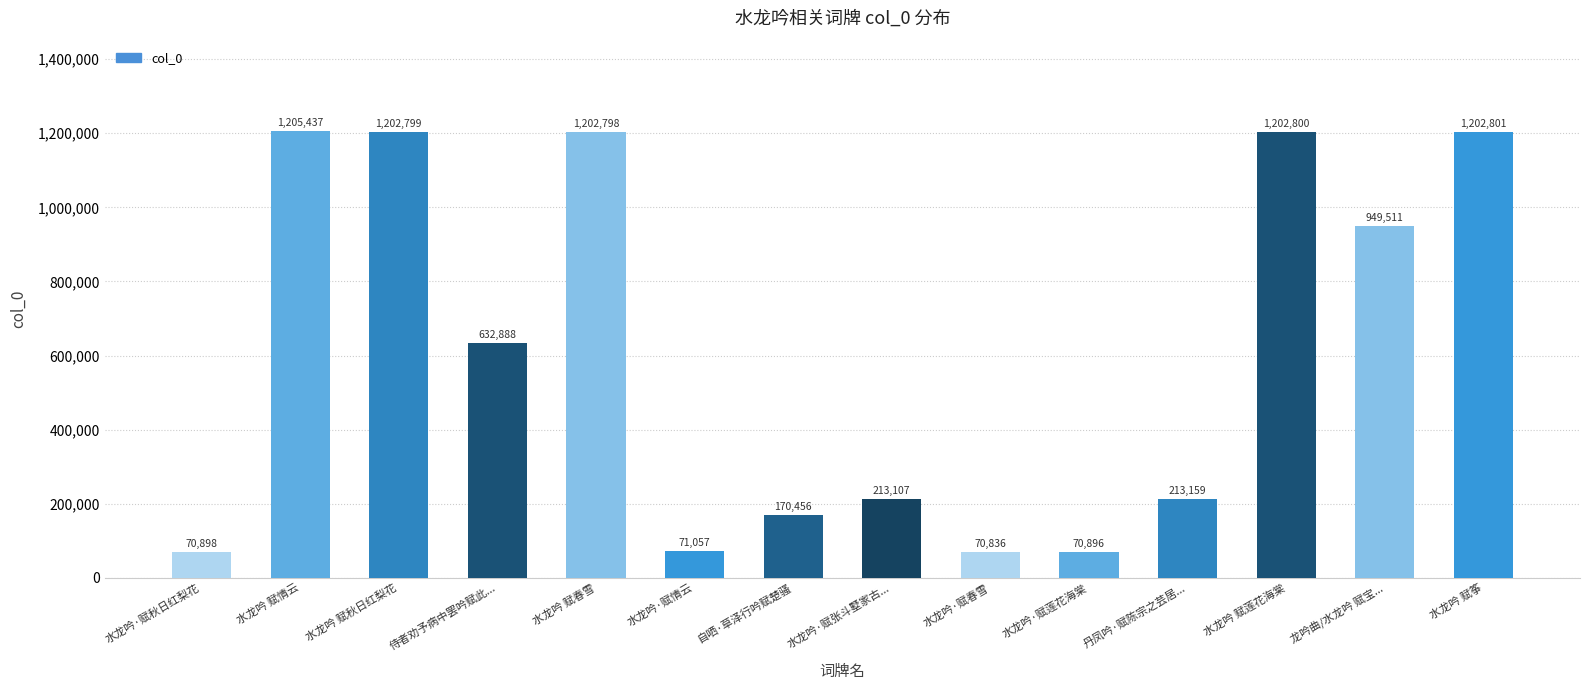

True or false: the data shows 71057 at 水龙吟·赋情云.

True